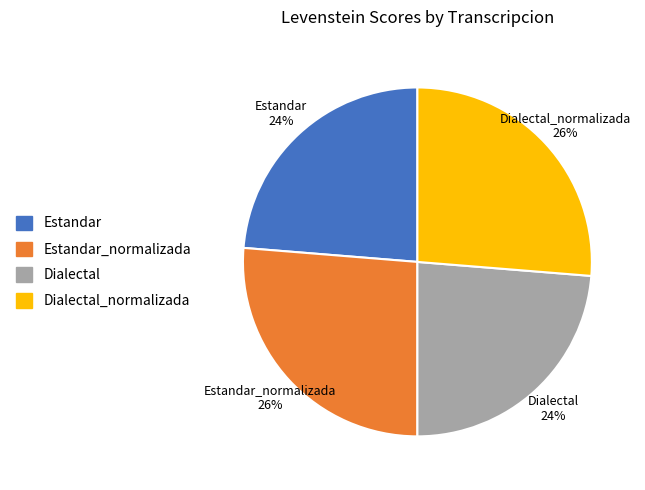

Is there a majority slice in this chart?

No